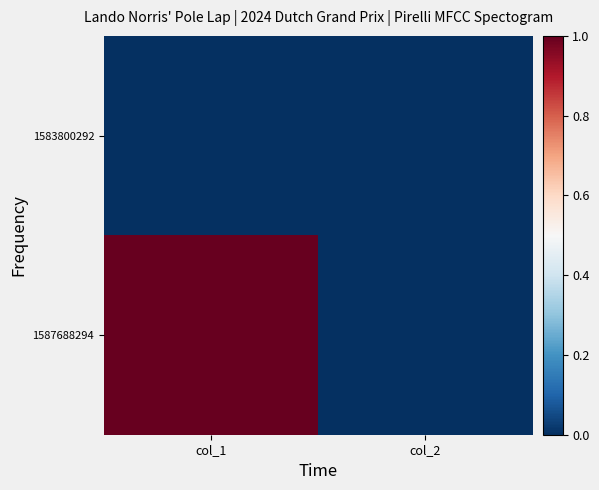

What is the maximum value shown in the chart?

1